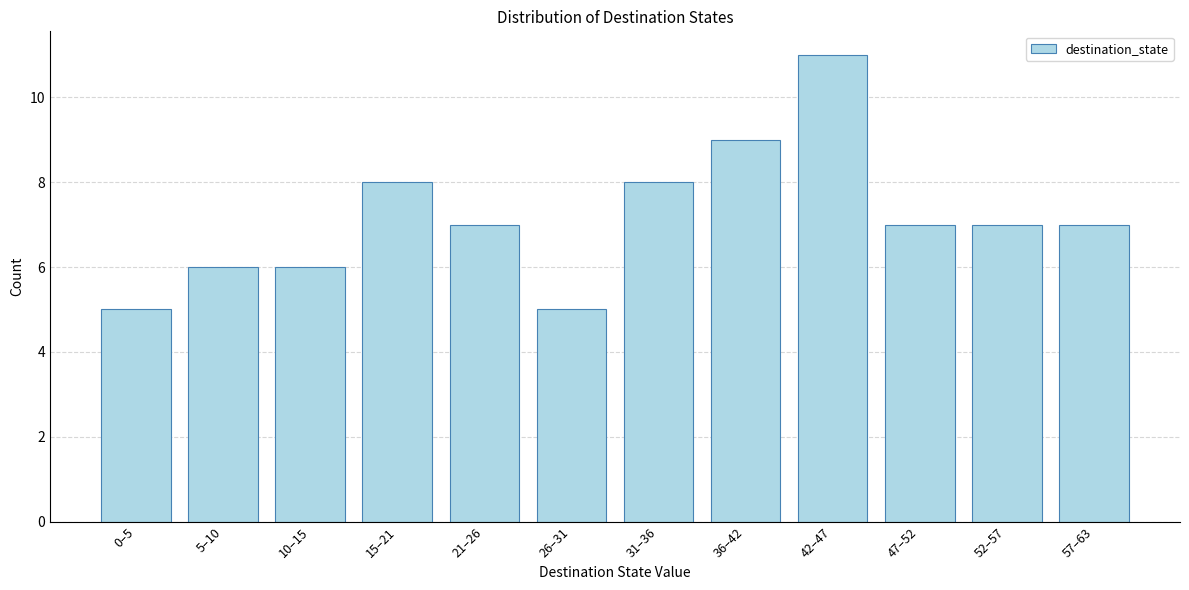

Reading right to left, extract all data points from this chart.

7	7	7	11	9	8	5	7	8	6	6	5